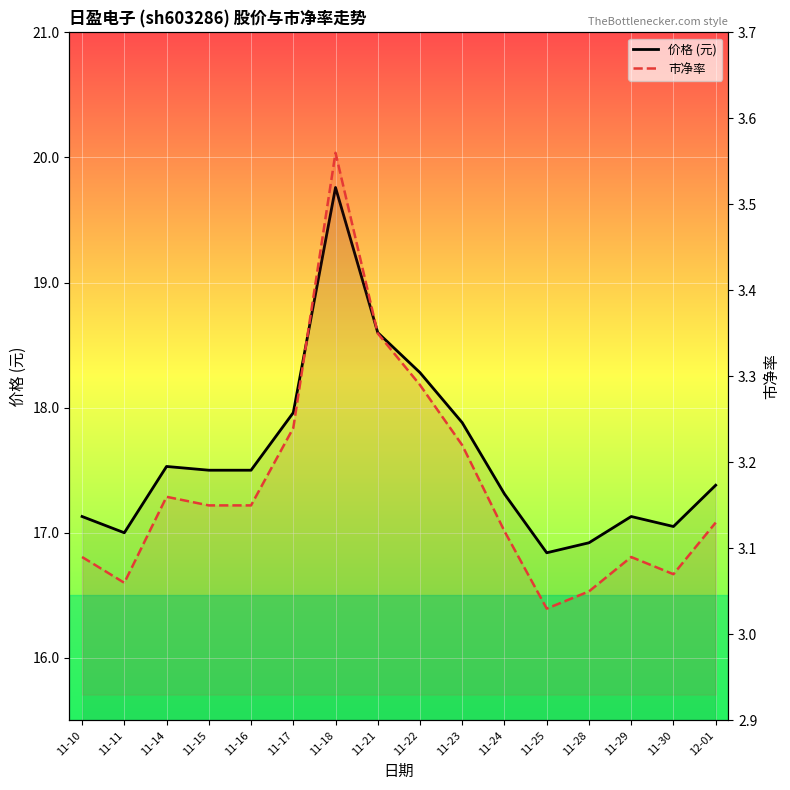

What is the value of the 价格 point at the 1st from the left?

17.1